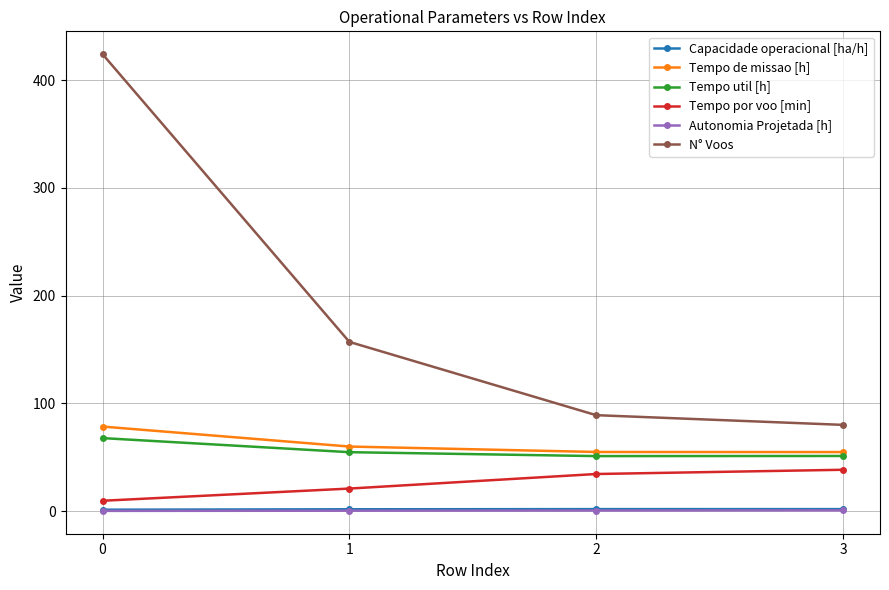

True or false: Tempo por voo [min] and Autonomia Projetada [h] cross at least once.

False